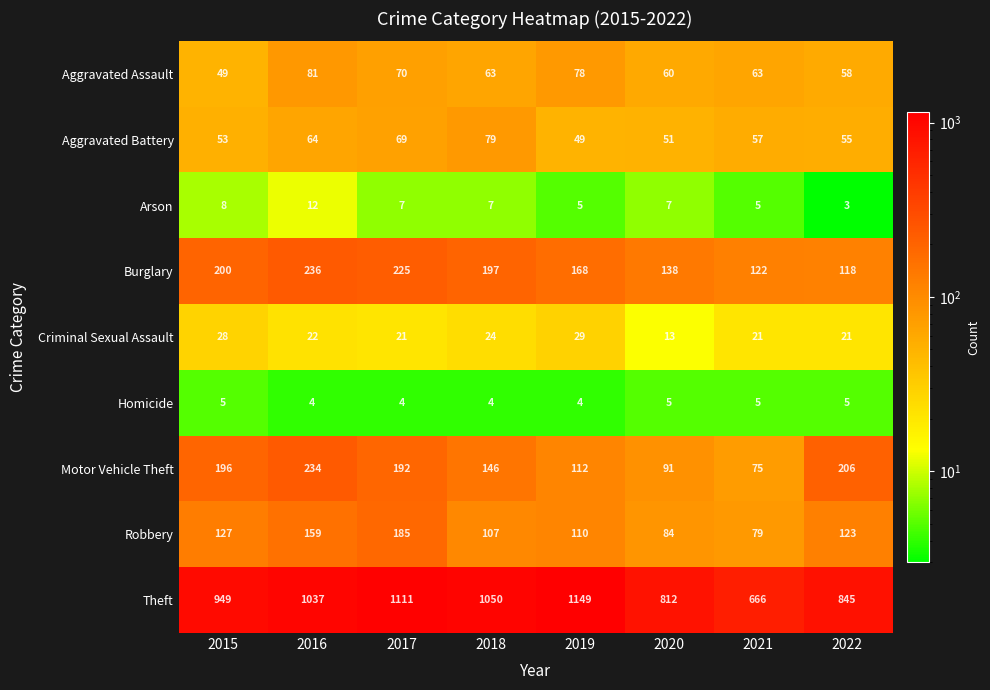

Where is Aggravated Battery nearest to the value 64?

2016